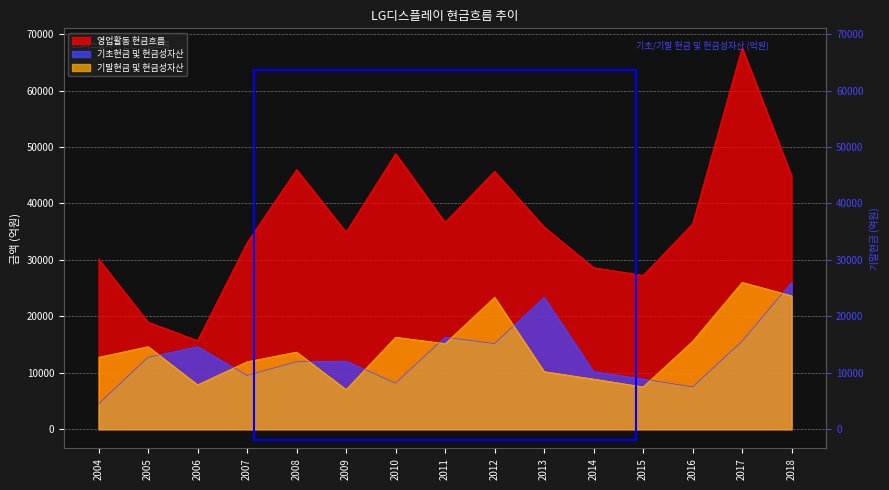

What is the average value of the 기초현금 및 현금성자산 series?

13118.7